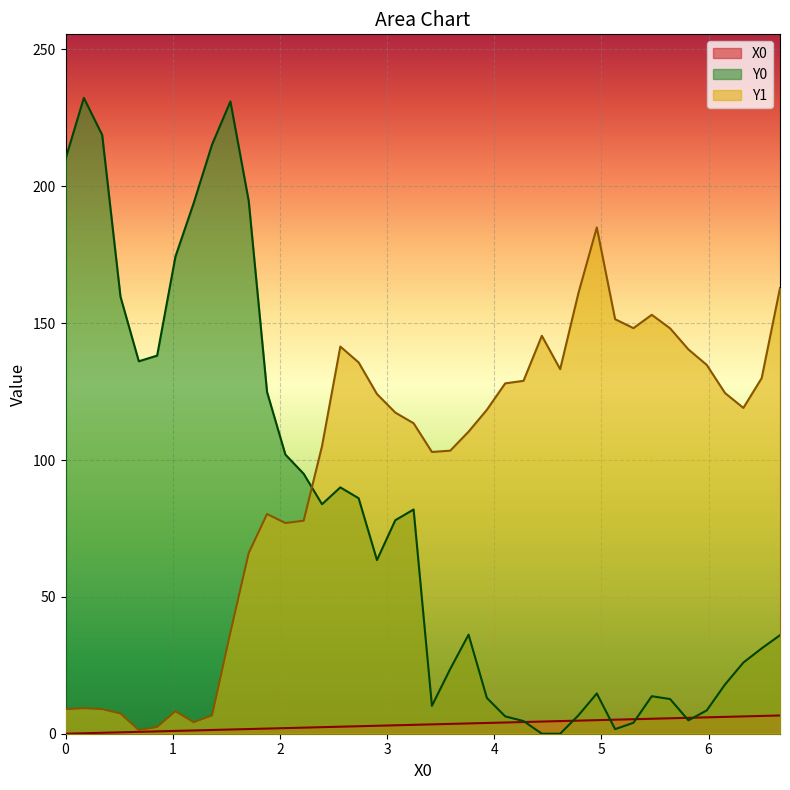

What is the total value across all series at 2.22222?

175.0